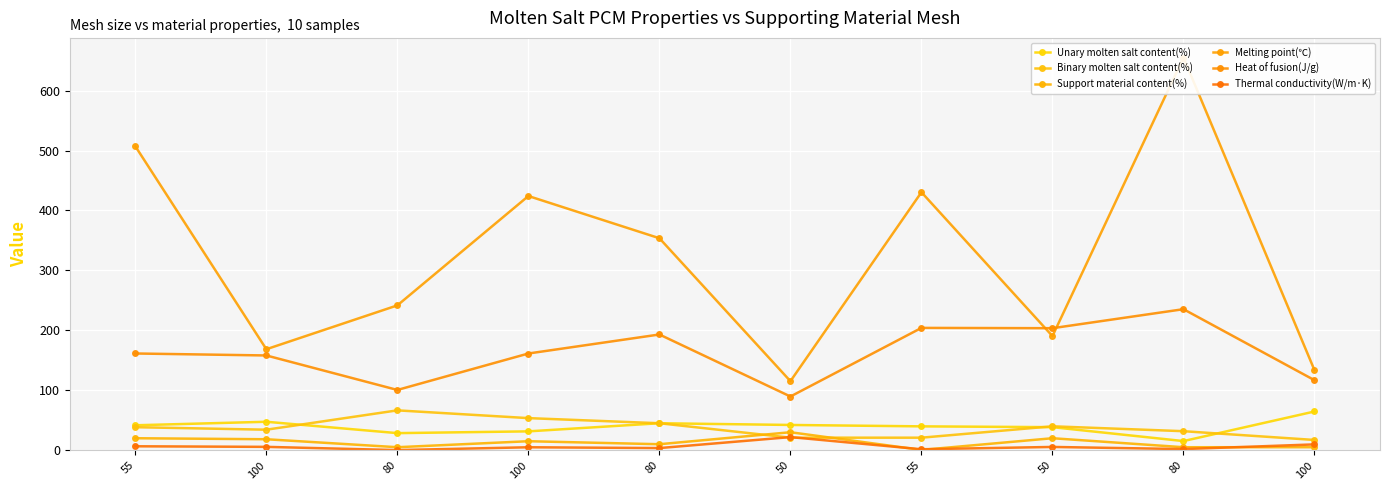

Between 100 and 50, which is larger?

100